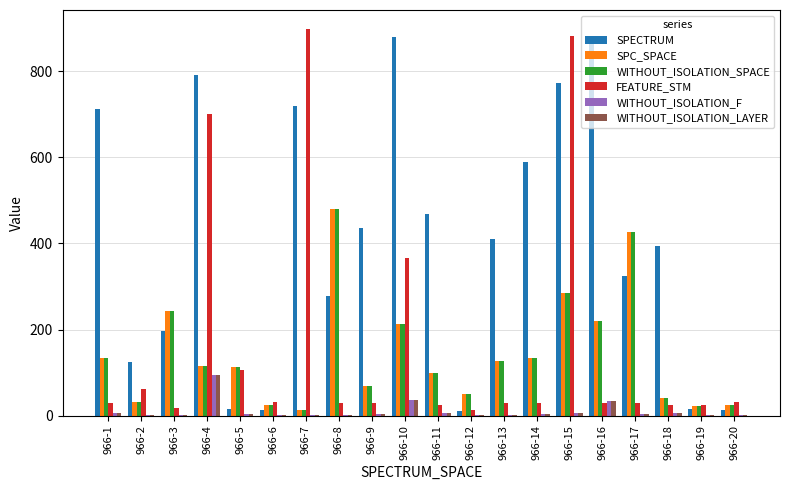

Which series has the largest total across all categories?

SPECTRUM